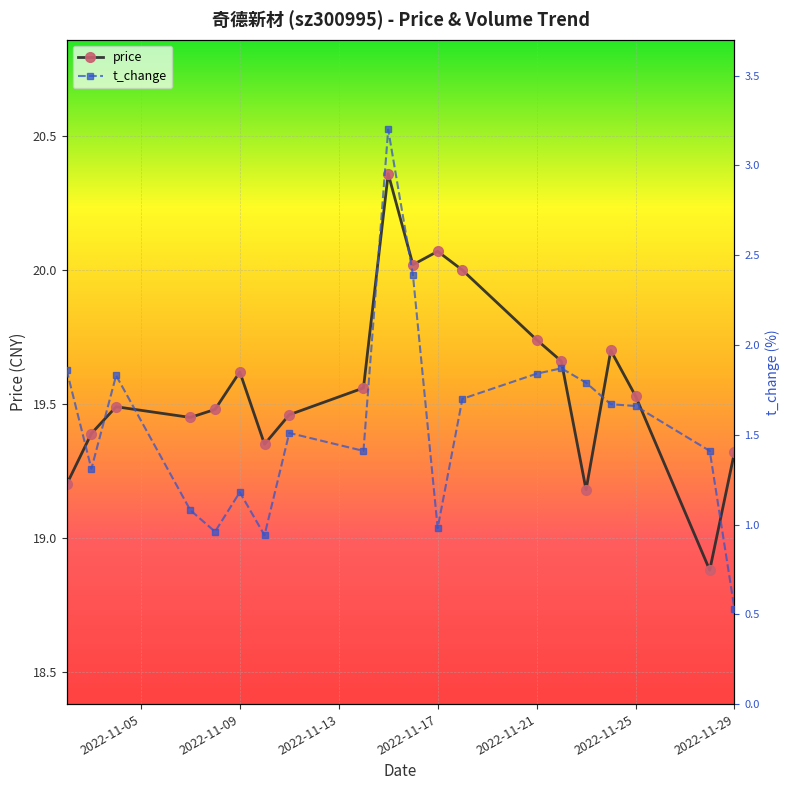

Reading right to left, extract all data points from this chart.

price: 19.3	18.9	19.5	19.7	19.2	19.7	19.7	20.0	20.1	20.0	20.4	19.6	19.5	19.4	19.6	19.5	19.4	19.5	19.4	19.2
t_change: 0.5	1.4	1.7	1.7	1.8	1.9	1.8	1.7	1.0	2.4	3.2	1.4	1.5	0.9	1.2	1.0	1.1	1.8	1.3	1.9